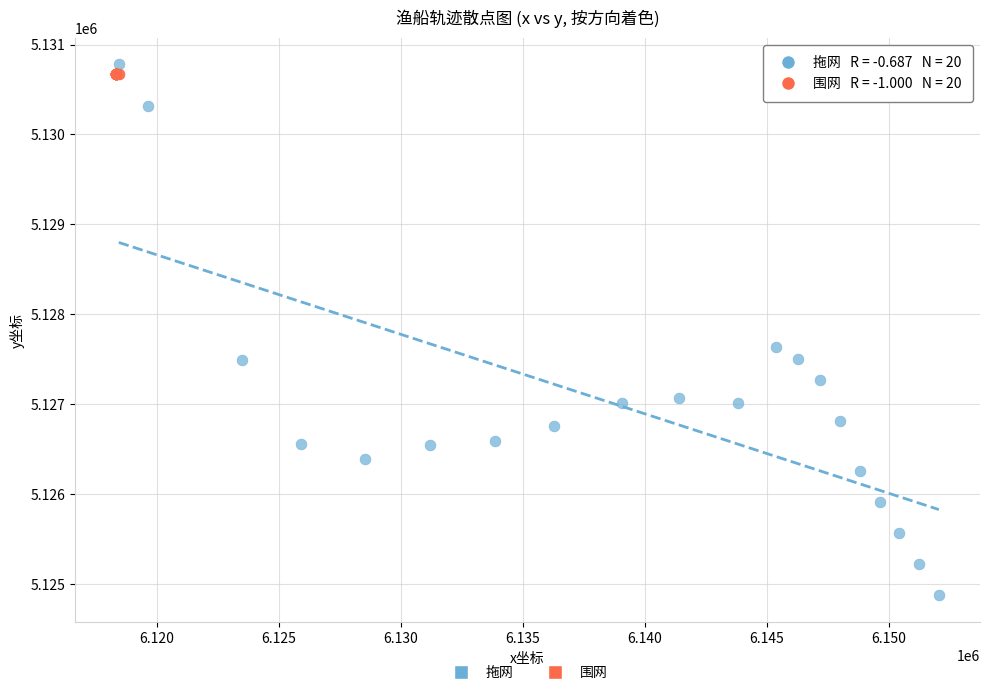

Which series reaches the minimum Y coordinate?

拖网